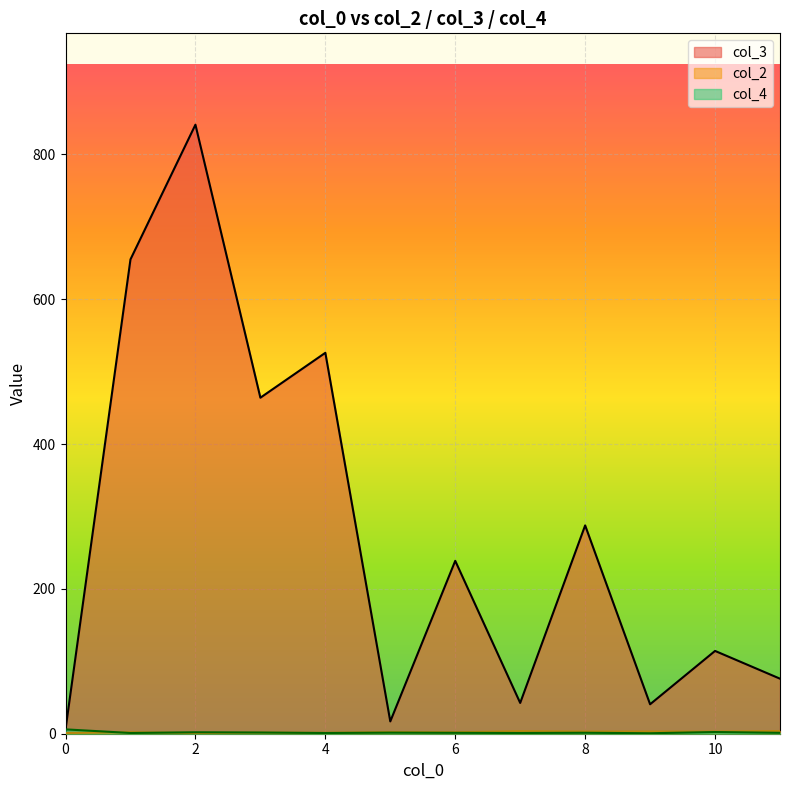

Is it true that col_4 equals -3 at 4?

False